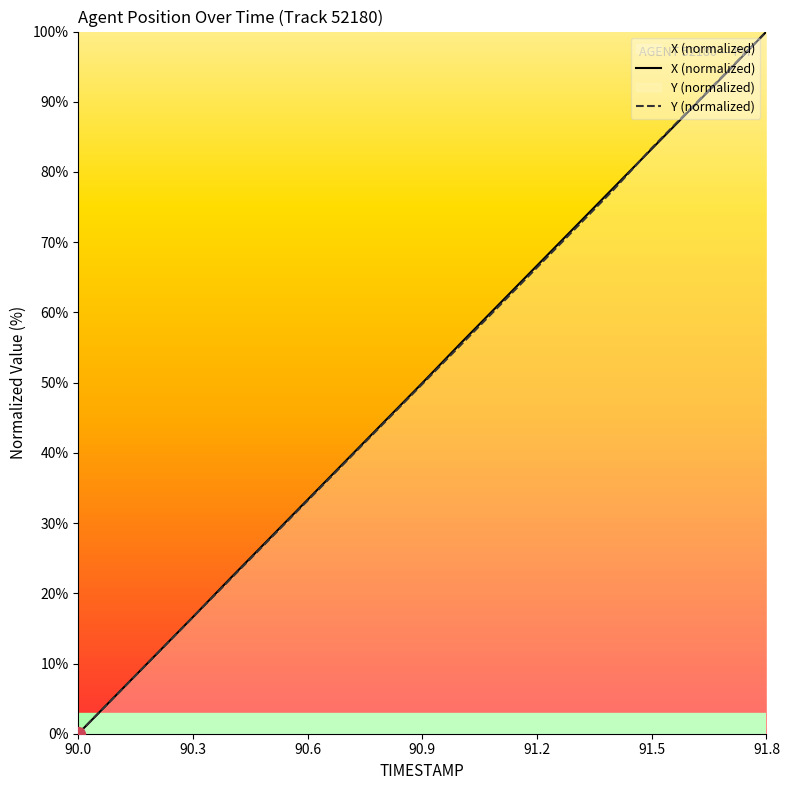

Is it true that X (normalized) equals 116.8 at 91.5?

False